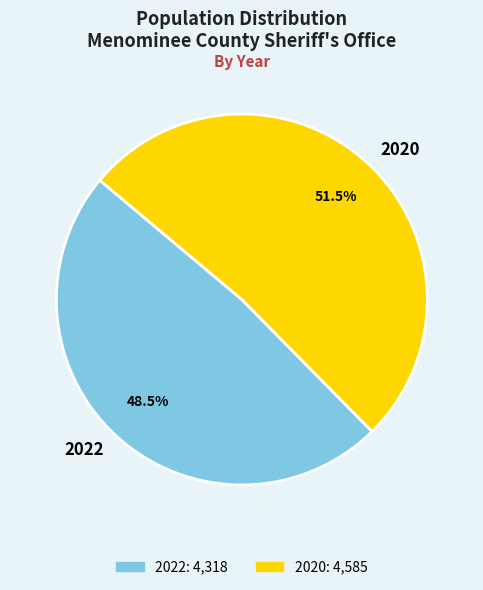

What is the majority slice?

2020